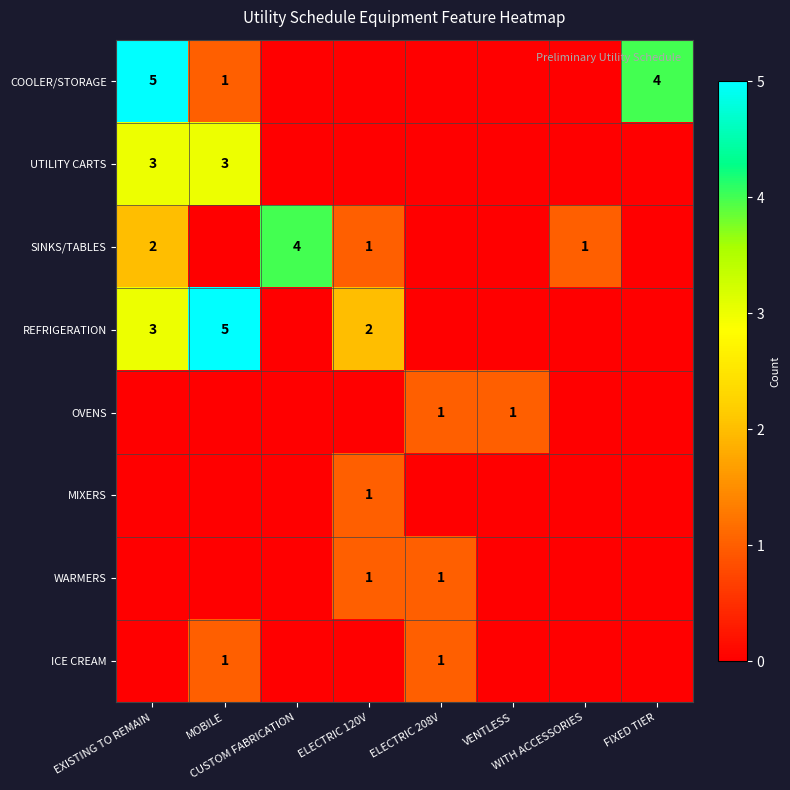

What is the difference between the COOLER/STORAGE values at VENTLESS and FIXED TIER?

4